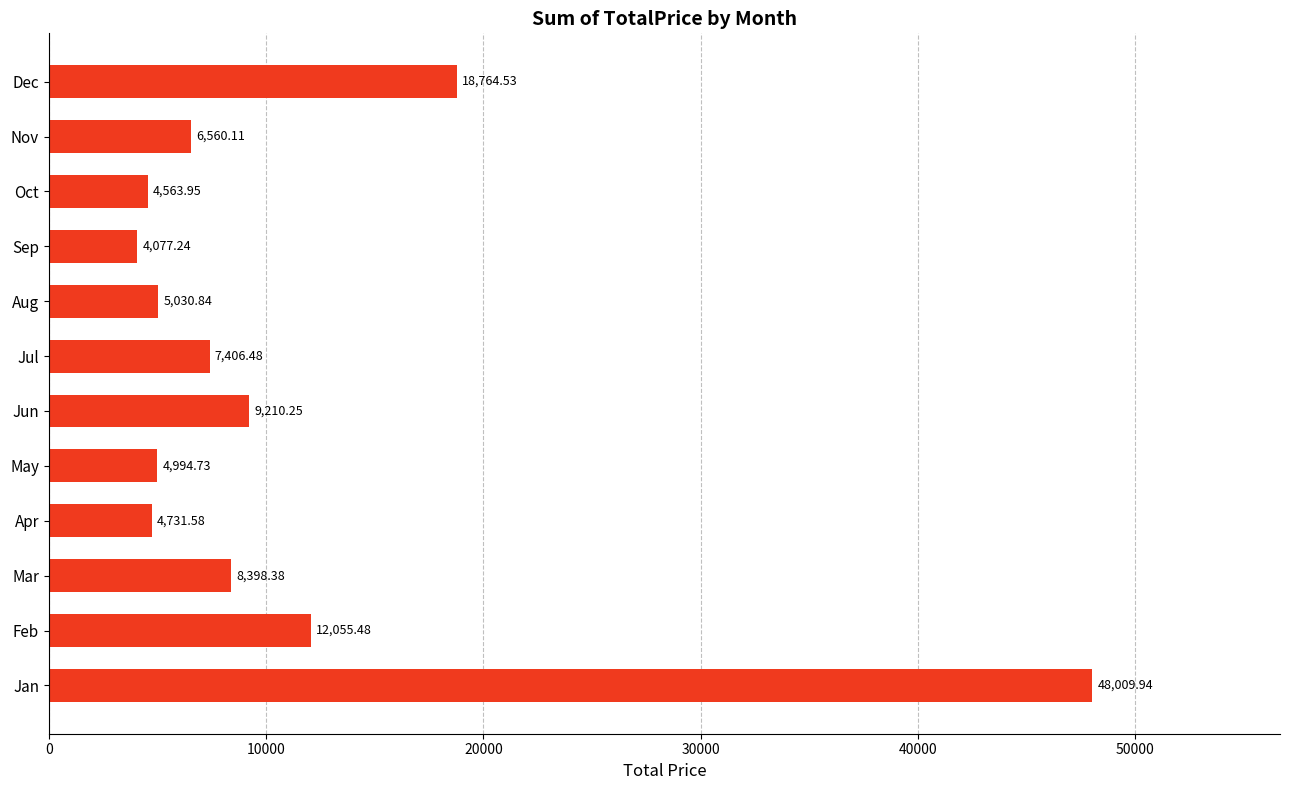

How many distinct data groups are displayed?

1